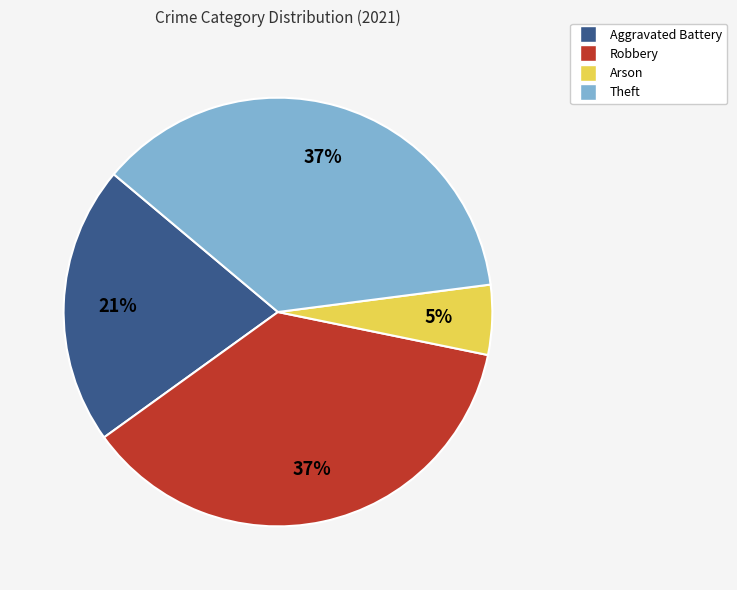

What percentage is the Aggravated Battery slice, to the nearest percent?

21%